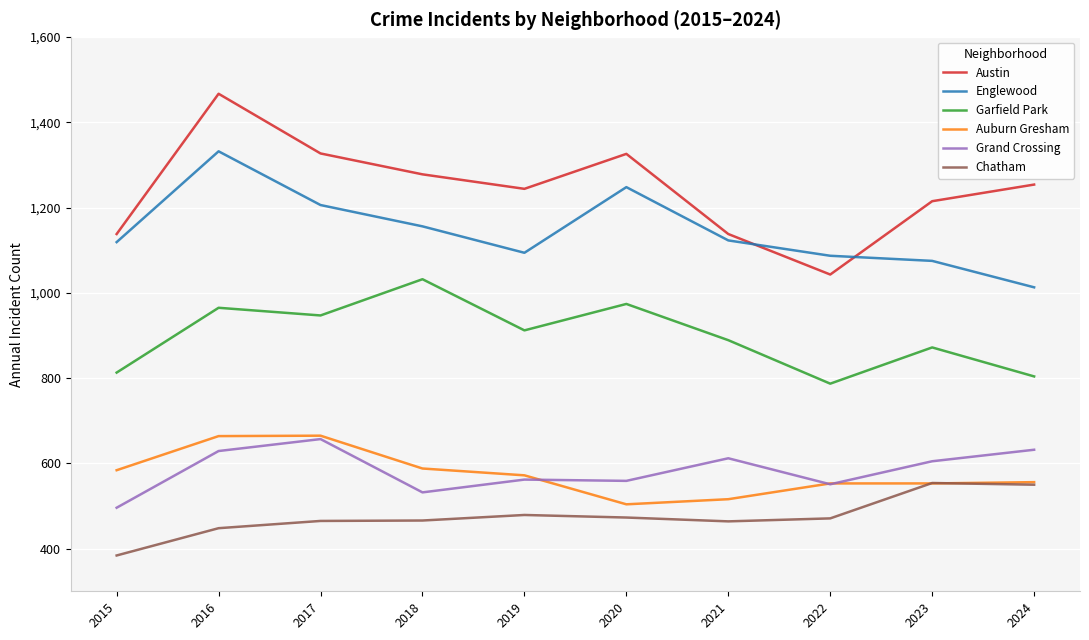

What is the difference between the maximum and minimum values in the Englewood series?

319